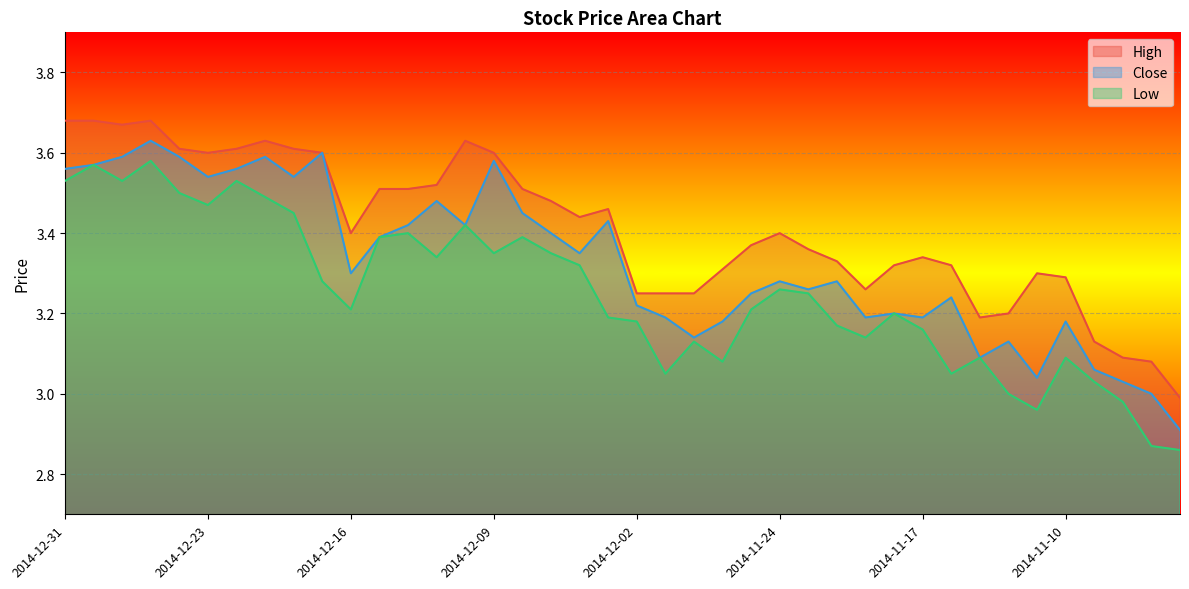

At 2014-12-24, list the series in order from smallest to largest.

Low, Close, High